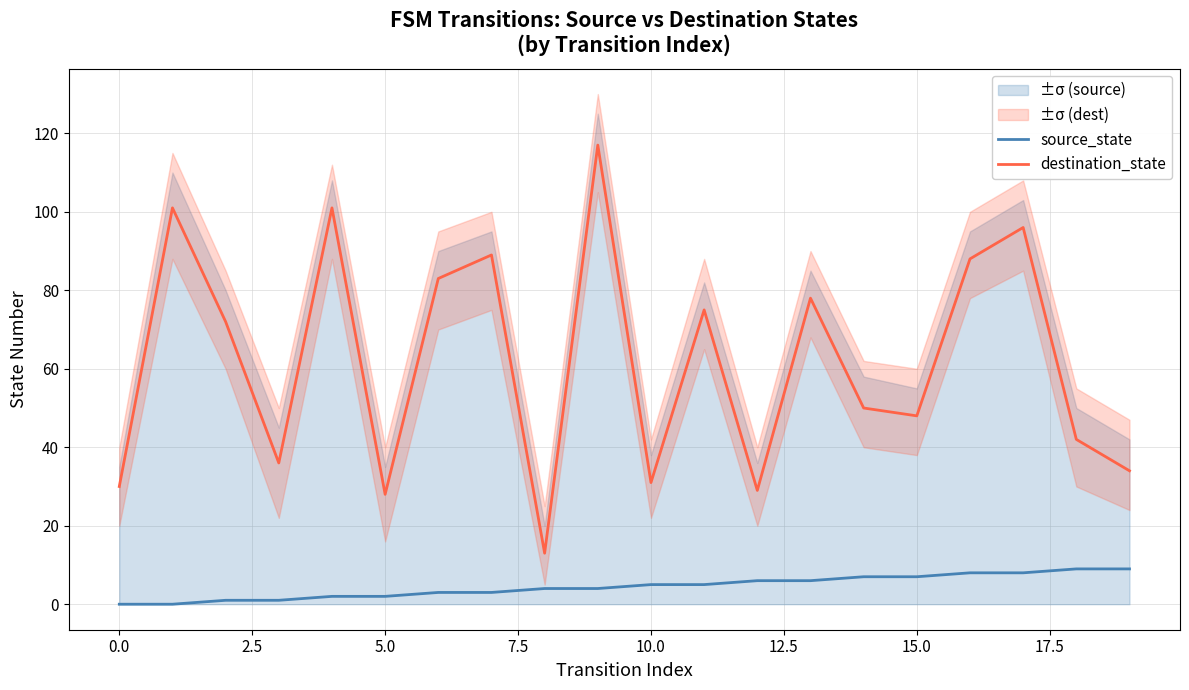

Is it true that source_state equals 9 at 18?

True